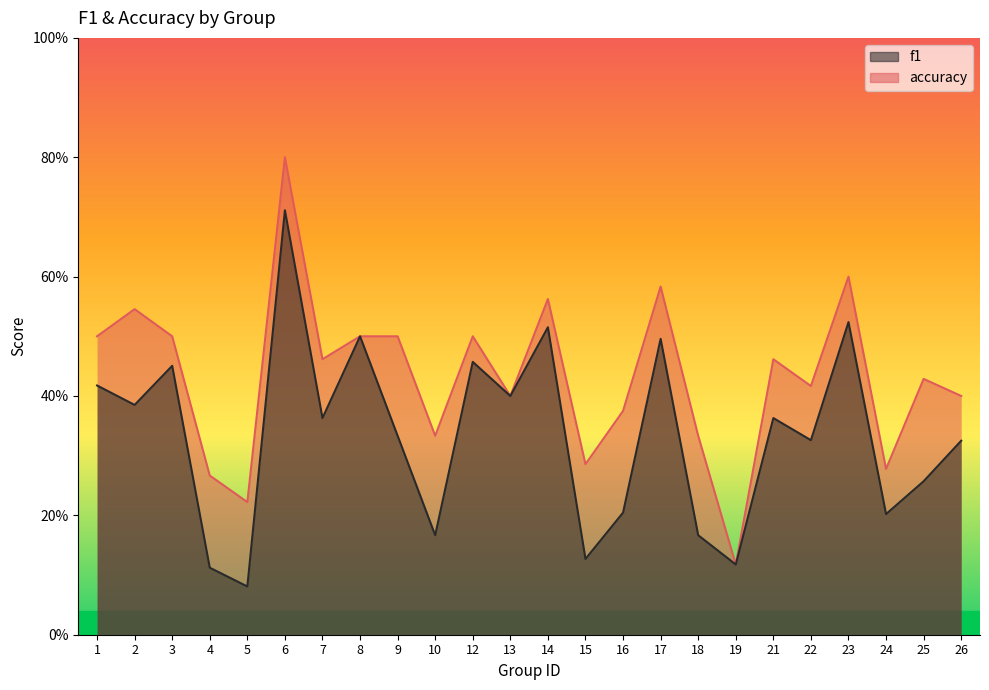

Rank the series at 9 from highest to lowest value.

accuracy, f1